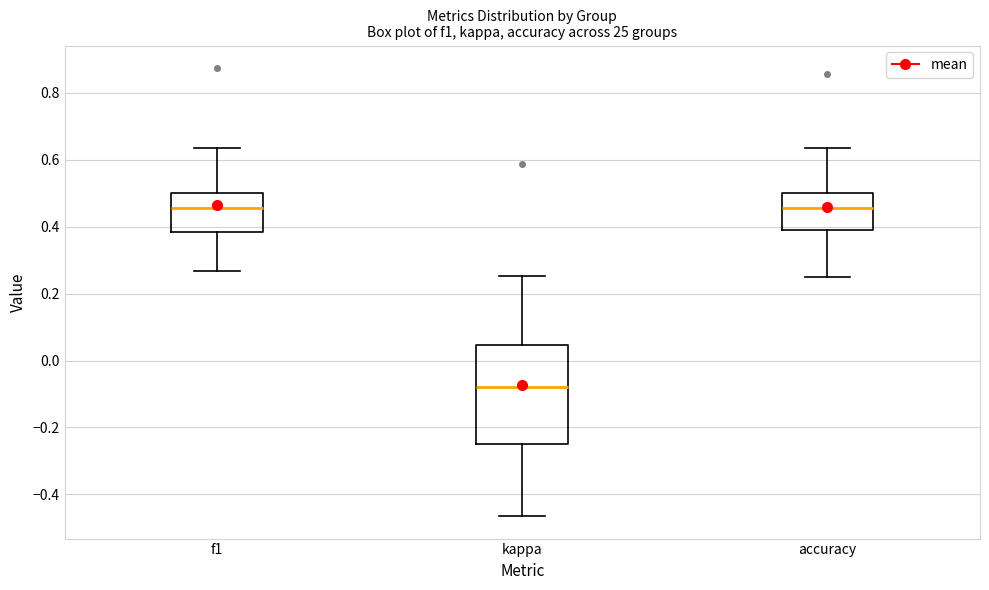

Reading left to right, read every box against the y-axis: the position of its median line, the range the box covers, and the ends of its whiskers. The values are not printed on the chart, so give them approximately, as read against the axis.

f1: median 0.46, box 0.38 to 0.50, whiskers 0.26 to 0.64
kappa: median -0.08, box -0.24 to 0.04, whiskers -0.46 to 0.26
accuracy: median 0.46, box 0.38 to 0.50, whiskers 0.26 to 0.64